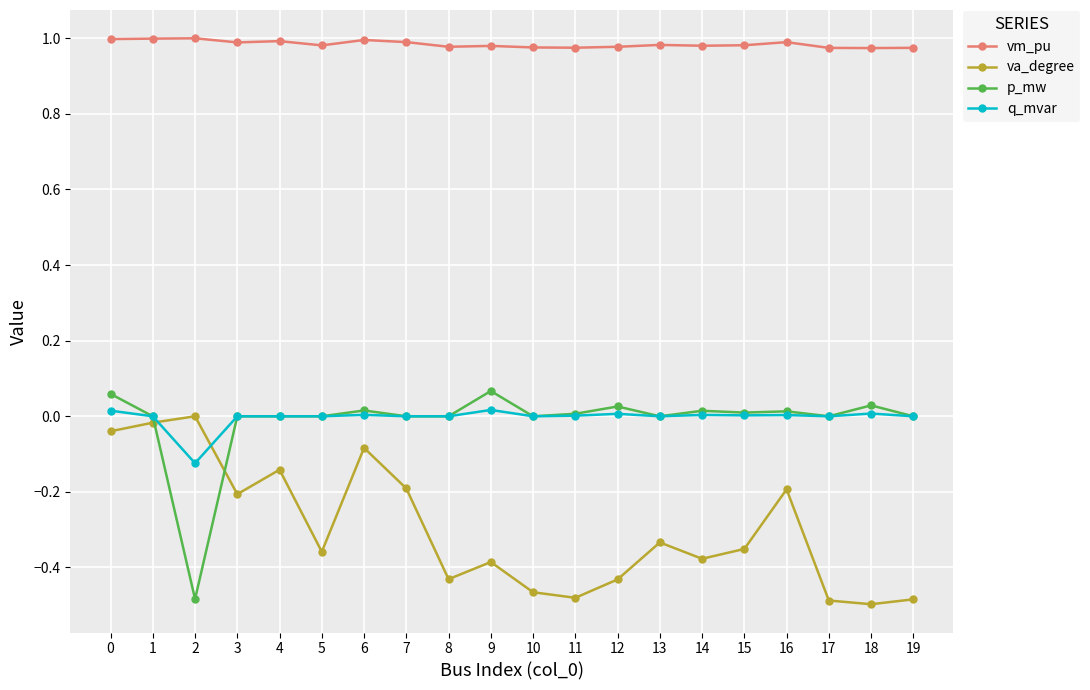

The value of vm_pu at 19 is 1.0. True or false?

True